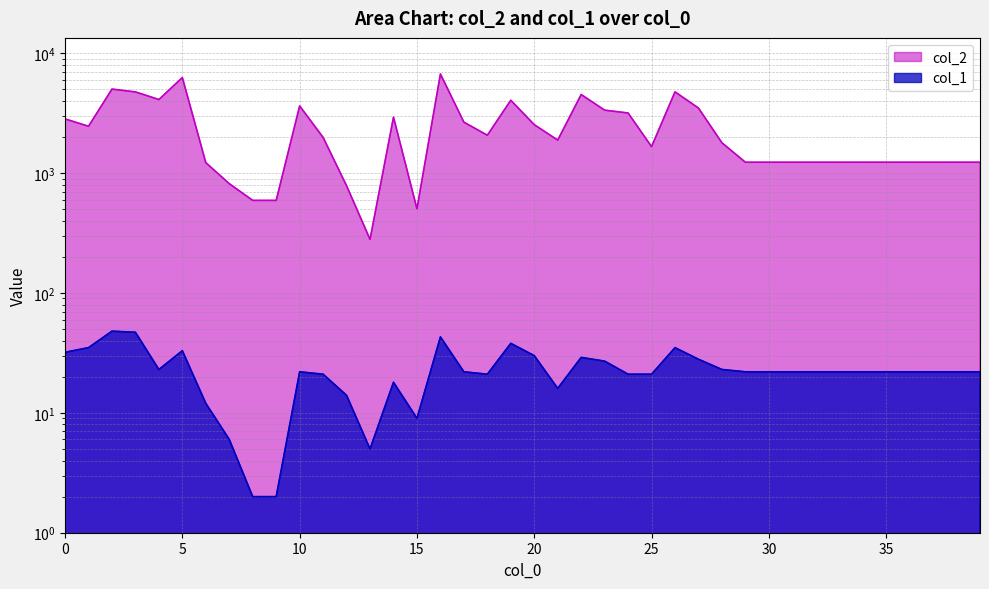

Read the col_2 value at 24.

3173